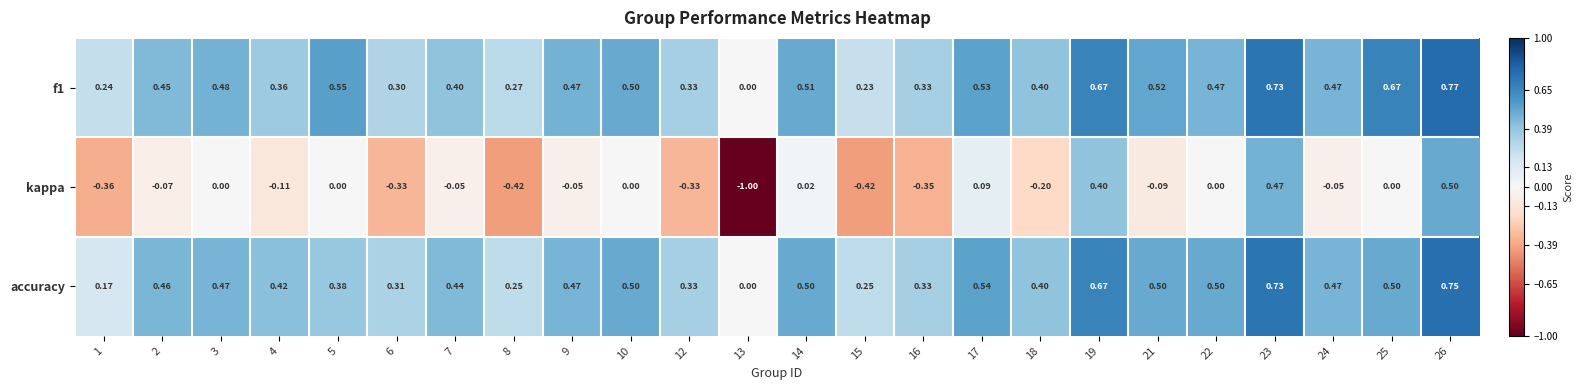

Is the value of kappa at 2 greater than the value of f1 at 6?

No